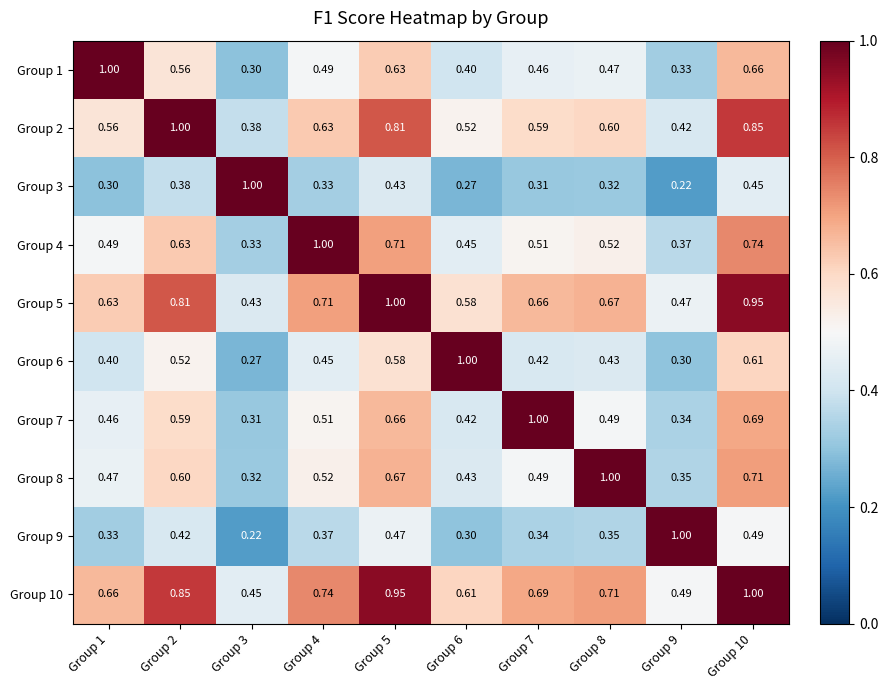

Which series has the largest total across all categories?

Group 10